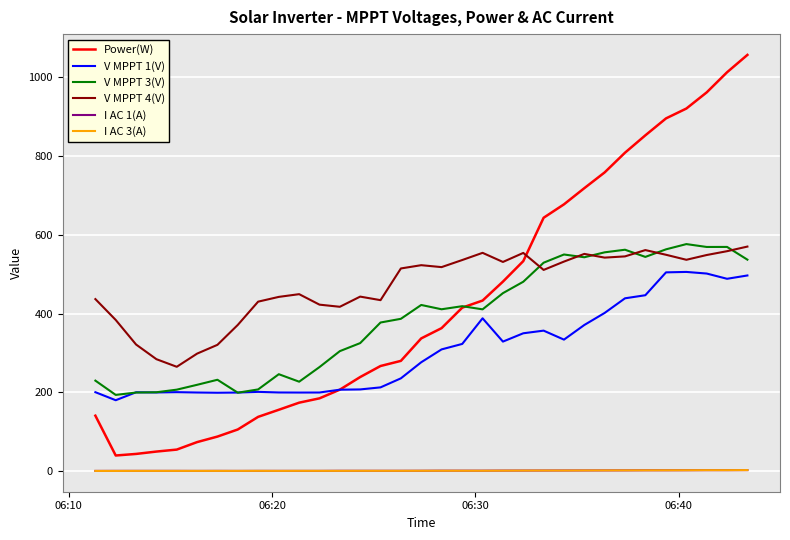

True or false: V MPPT 4(V) and I AC 1(A) intersect in this chart.

False